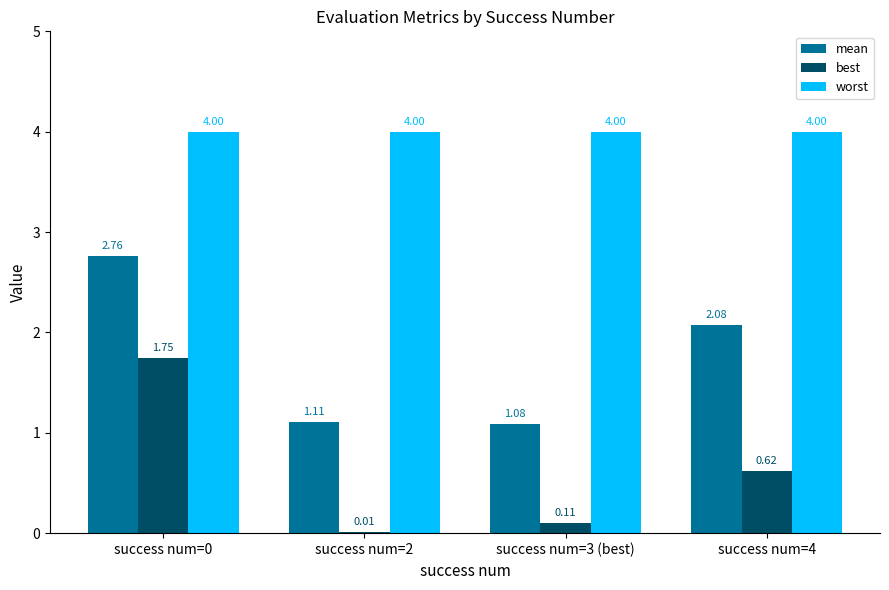

How many categories are shown in the chart?

4